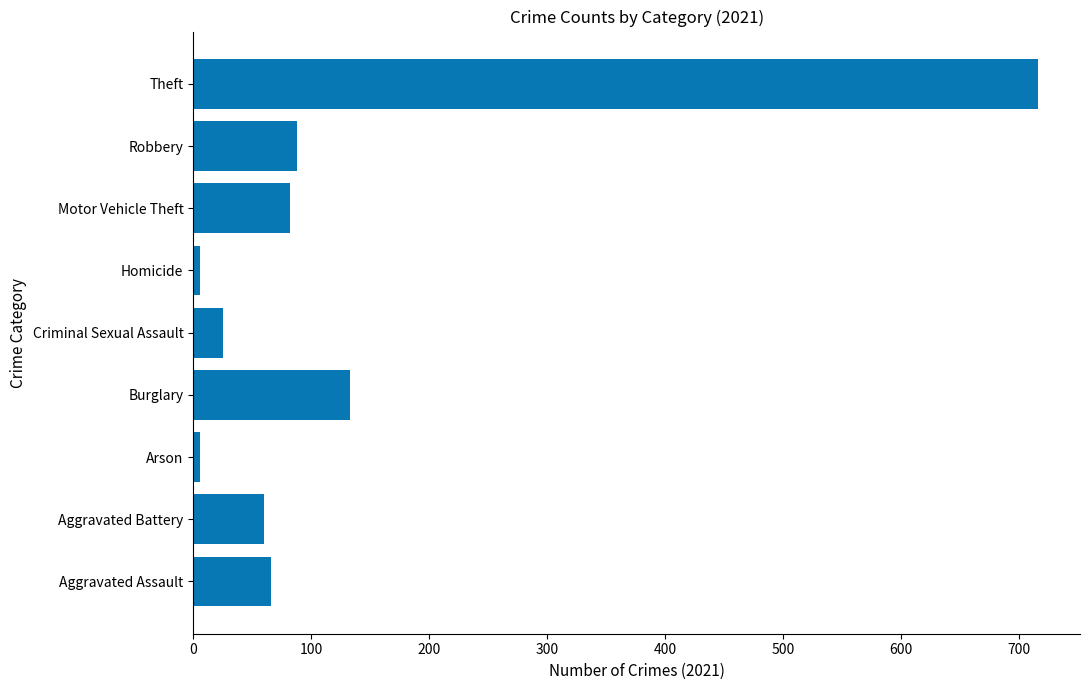

The chart shows a value of 88 at Robbery. True or false?

True